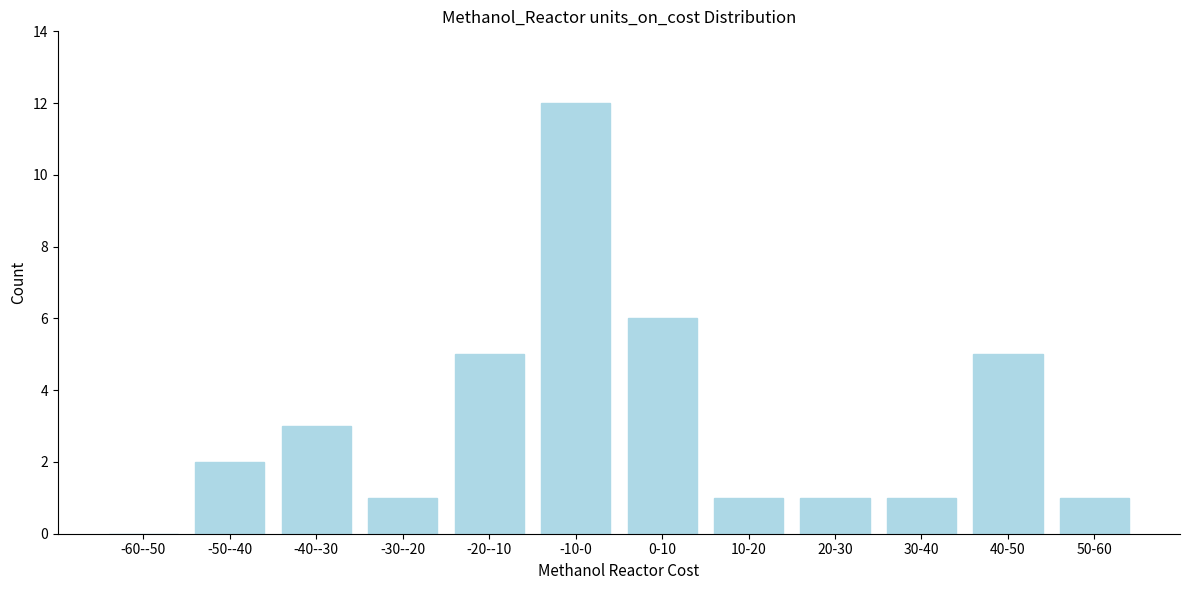

Reading left to right, what are all the values shown in this chart?

-60--50=0	-50--40=2	-40--30=3	-30--20=1	-20--10=5	-10-0=12	0-10=6	10-20=1	20-30=1	30-40=1	40-50=5	50-60=1